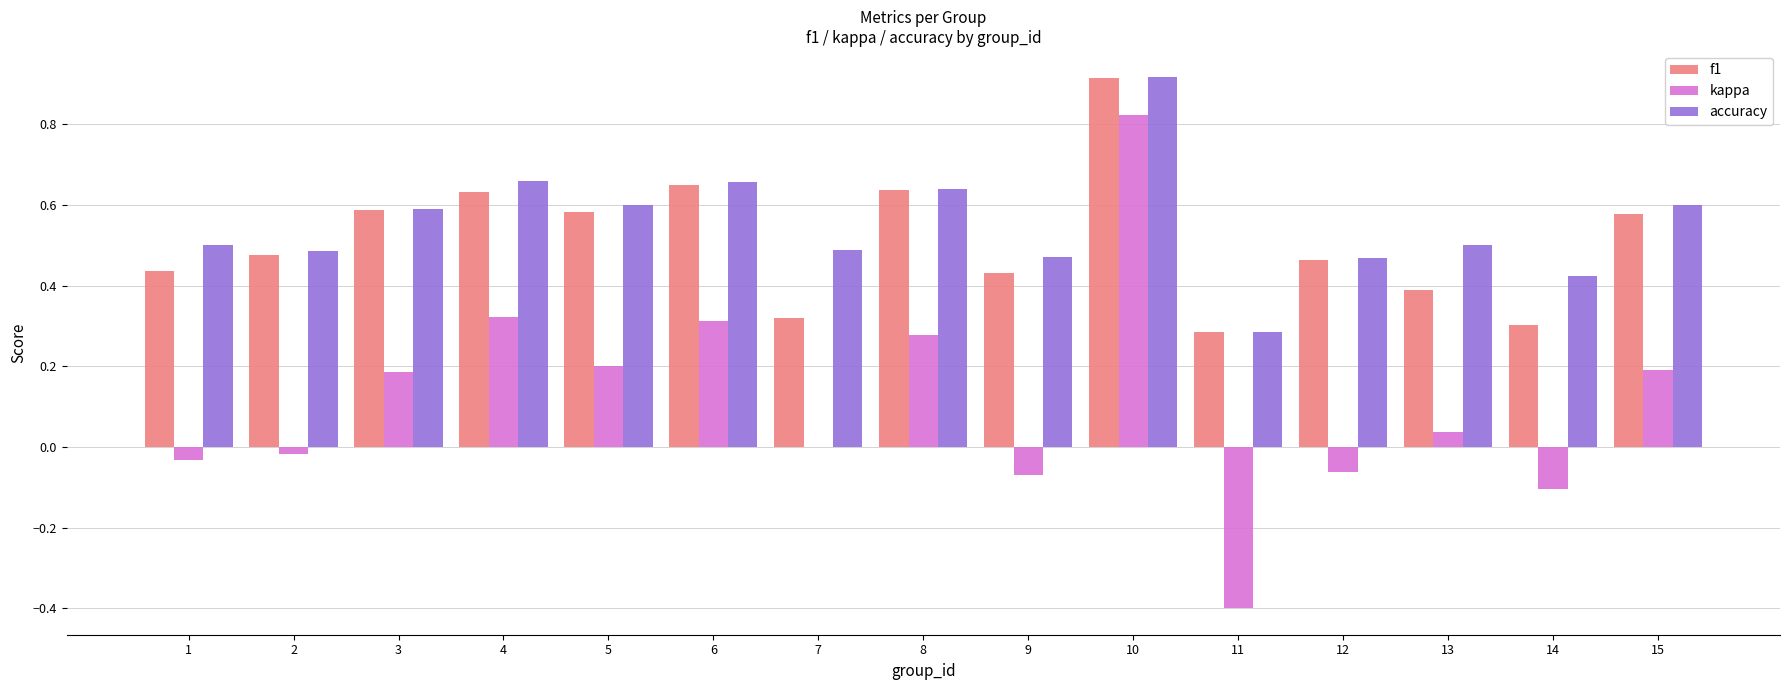

What are all the series names shown in the legend?

f1, kappa, accuracy